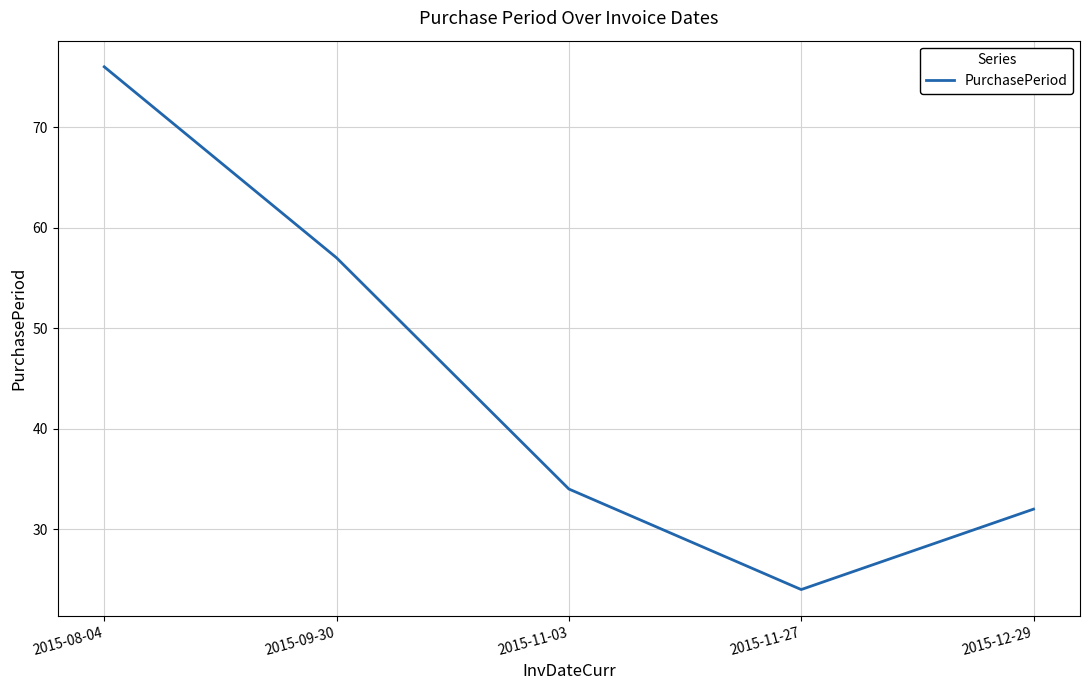

At which label does the data first exceed 34?

2015-08-04